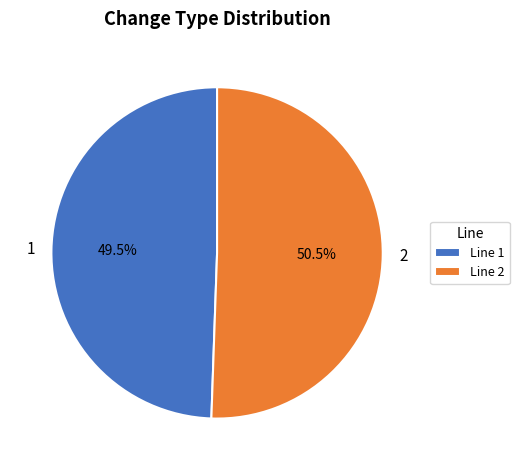

How much of the chart is everything except 1?

50.5%